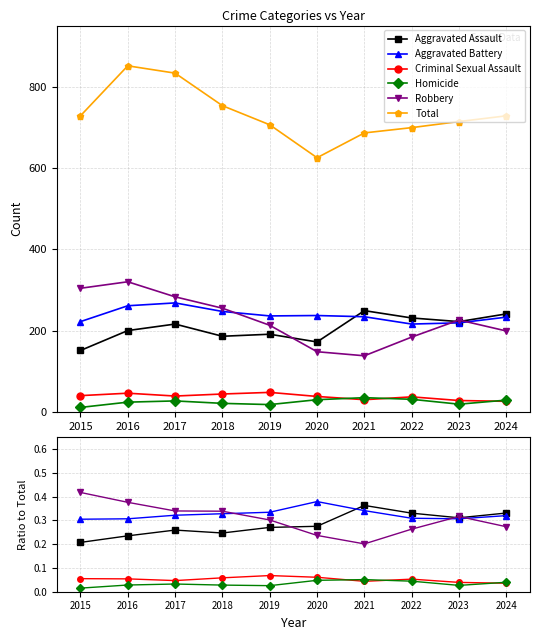

What is the maximum value shown in the chart?

851.0